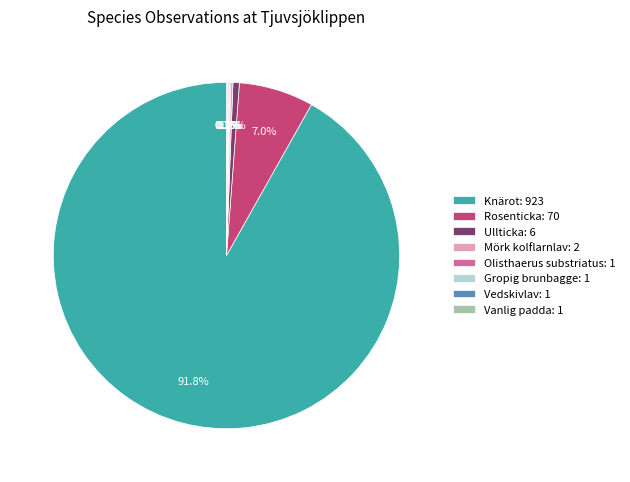

Which has a higher value, Ullticka: 6 or Knärot: 923?

Knärot: 923